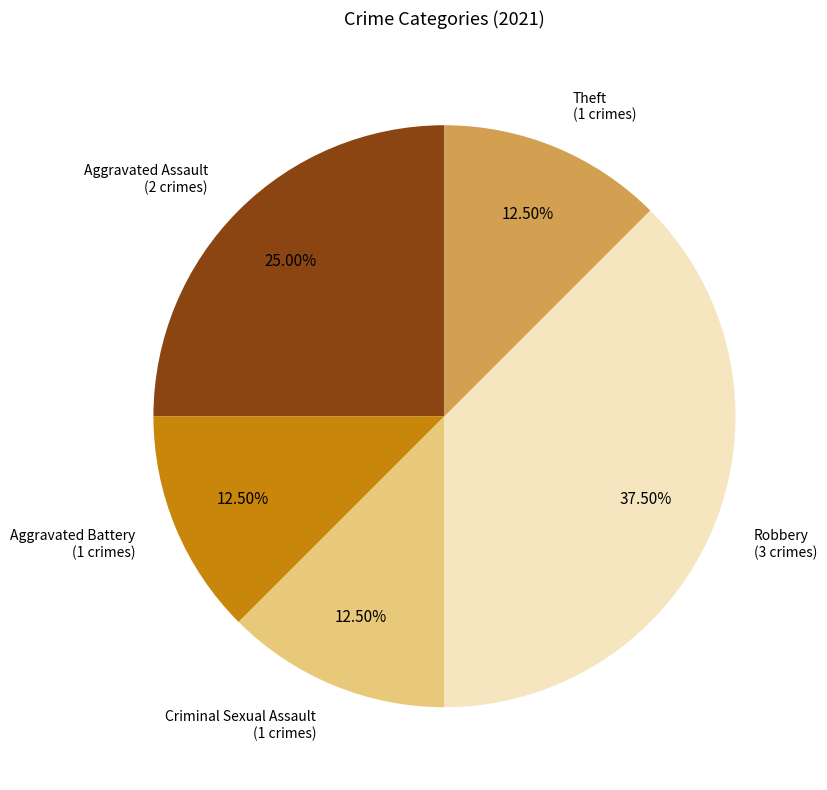

Is there a majority slice in this chart?

No